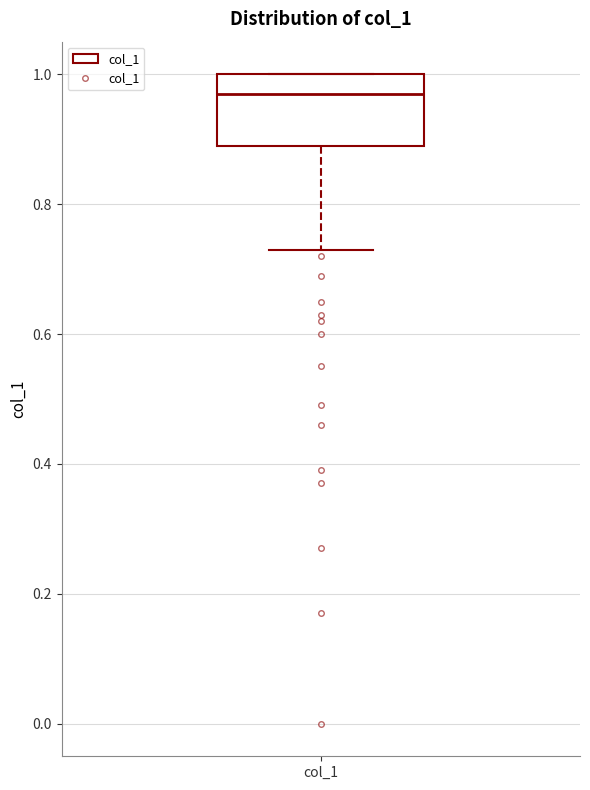

Read this box plot against the y-axis: the position of the median line, the range covered by the box, and the ends of both whiskers. The values are not printed on the chart, so give them approximately, as read against the axis.

median 0.98, box 0.90 to 1.00, whiskers 0.74 to 1.00